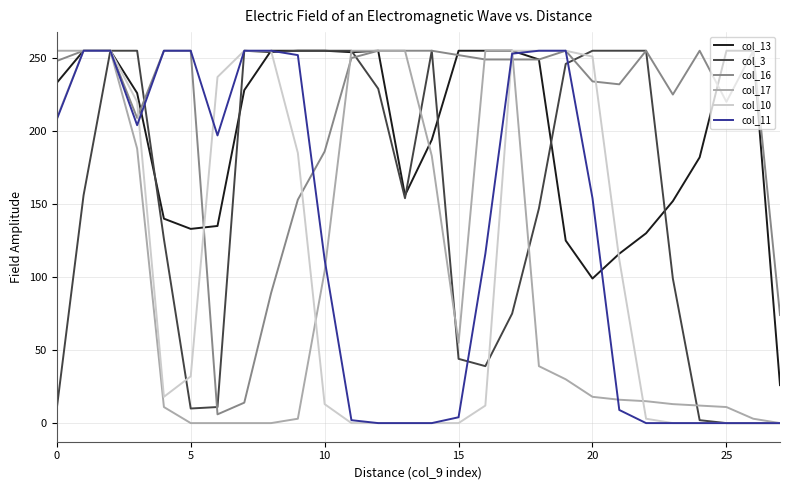

Which series has the largest total across all categories?

col_16